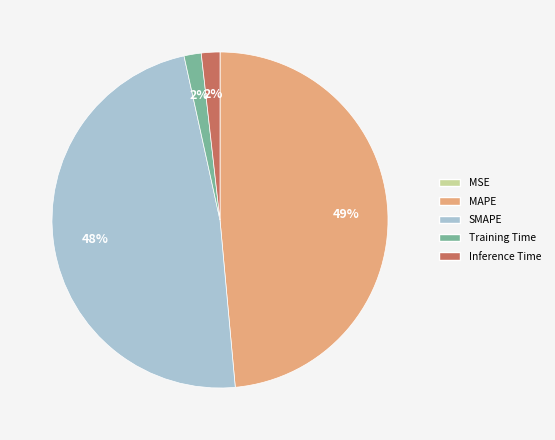

To the nearest percent, what portion does SMAPE represent?

48%